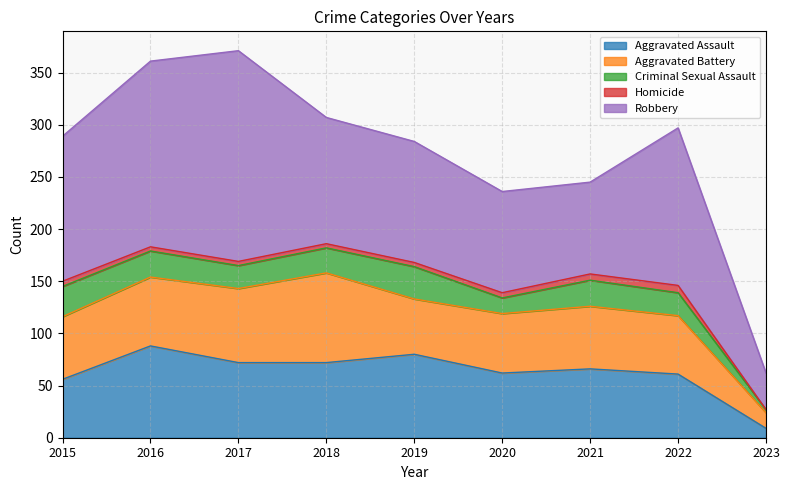

Reading left to right, extract all data points from this chart.

Aggravated Assault: 2015=56	2016=88	2017=72	2018=72	2019=80	2020=62	2021=66	2022=61	2023=9
Aggravated Battery: 2015=60	2016=66	2017=71	2018=86	2019=53	2020=57	2021=60	2022=56	2023=15
Criminal Sexual Assault: 2015=29	2016=25	2017=22	2018=24	2019=31	2020=15	2021=25	2022=22	2023=3
Homicide: 2015=5	2016=4	2017=4	2018=4	2019=4	2020=5	2021=6	2022=7	2023=0
Robbery: 2015=139	2016=178	2017=202	2018=121	2019=116	2020=97	2021=88	2022=151	2023=35